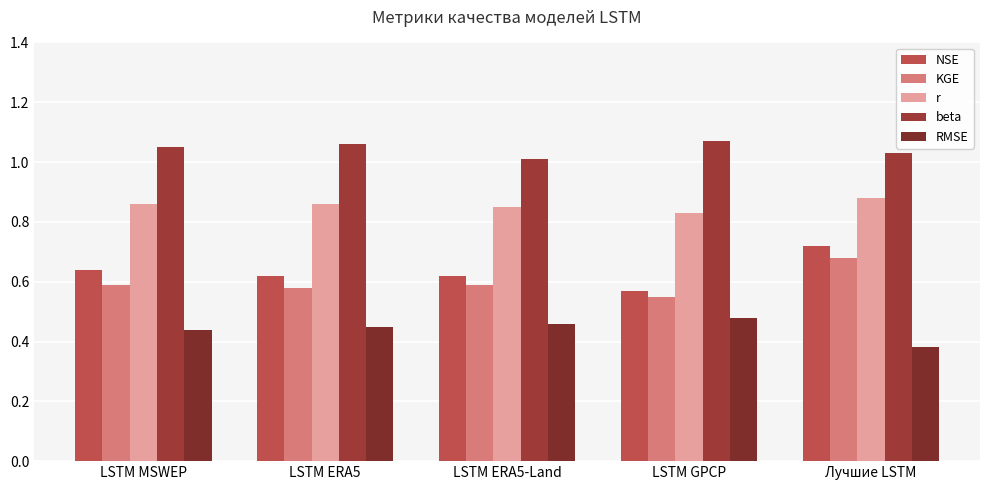

Are the bars grouped side by side (vs. stacked)?

Yes